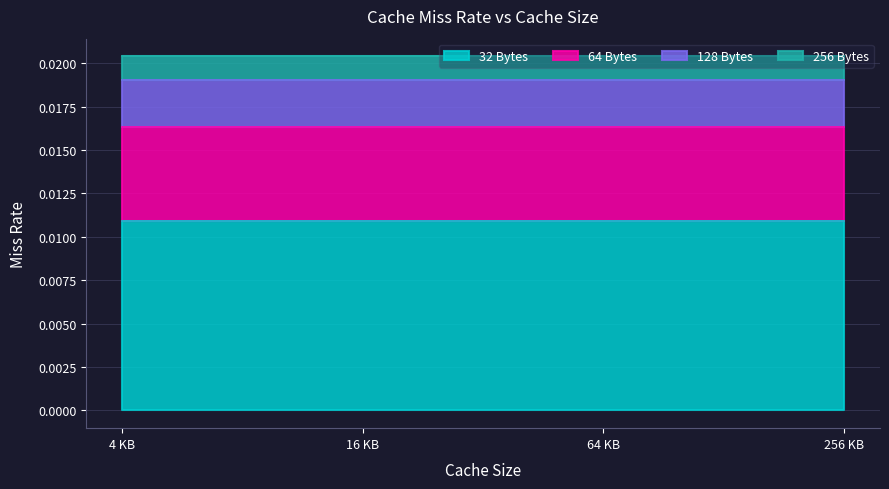

What is the label of the 2nd point from the left?

16 KB